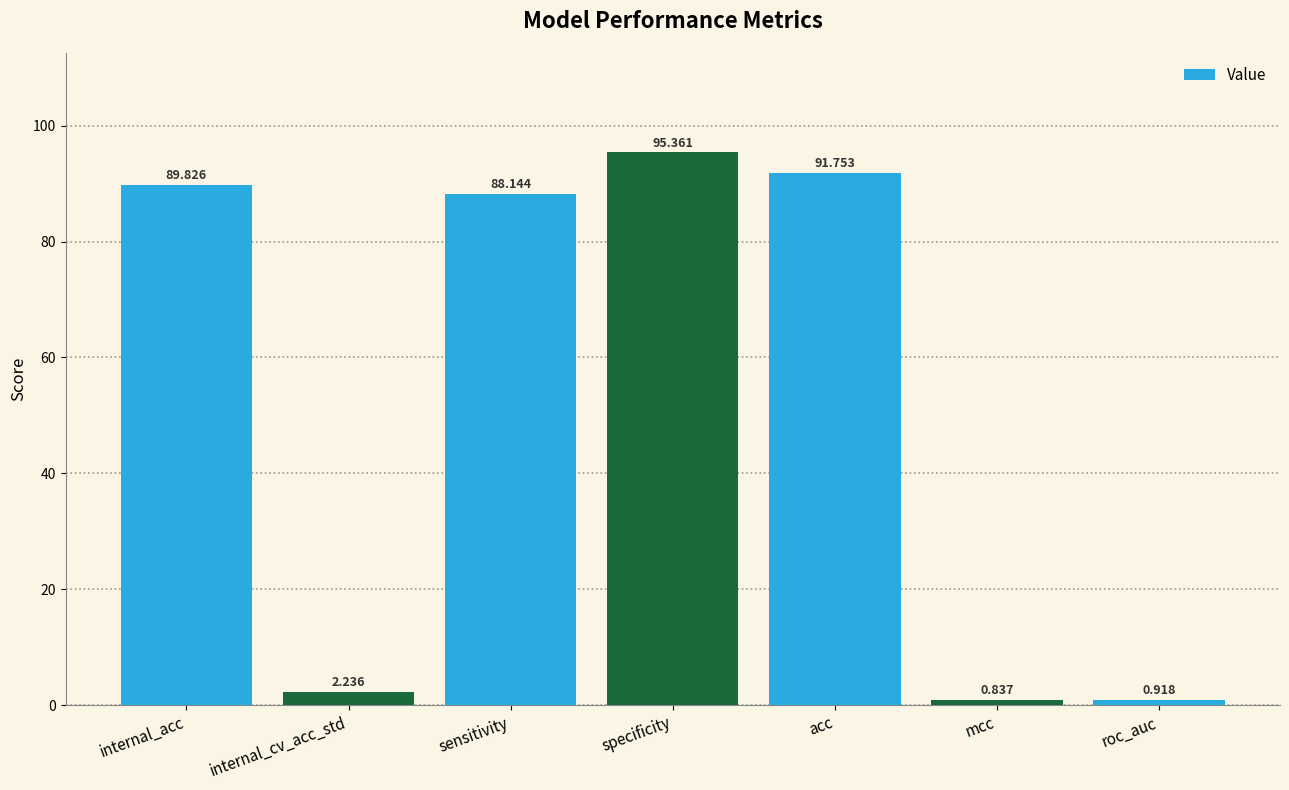

Between internal_acc and internal_cv_acc_std, which is larger?

internal_acc